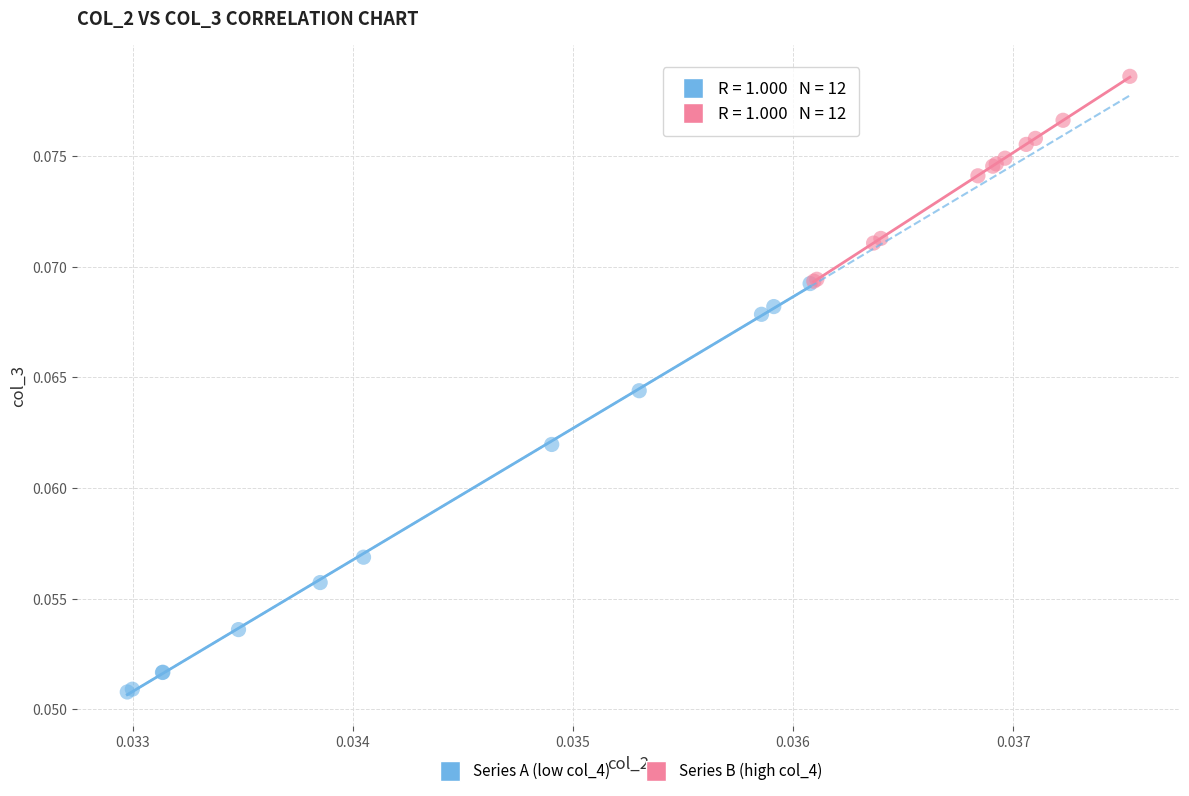

Which series has the widest spread of Y values?

Series A (low col_4)